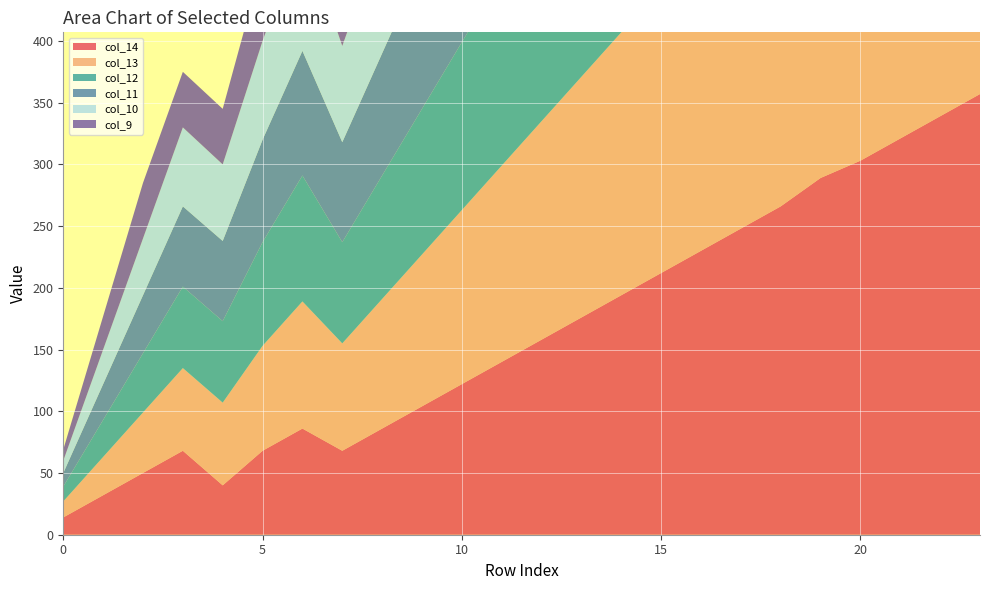

Reading left to right, extract all data points from this chart.

col_14: 14	32	50	68	40	68	86	68	86	104	122	140	158	176	194	212	230	248	266	289	303	321	339	357
col_13: 13	31	49	67	67	85	103	87	105	123	141	159	177	195	213	231	249	267	285	303	321	339	357	356
col_12: 12	30	48	66	66	84	102	82	100	118	136	154	172	190	208	226	244	262	280	298	316	334	352	370
col_11: 11	29	47	65	65	83	101	81	99	117	135	153	171	189	207	225	243	261	279	297	315	333	351	369
col_10: 10	28	46	64	62	80	98	78	96	114	132	150	168	186	204	222	240	258	276	294	312	330	348	366
col_9: 9	27	45	45	45	63	81	63	81	99	117	135	153	171	189	207	225	243	261	279	297	315	333	351